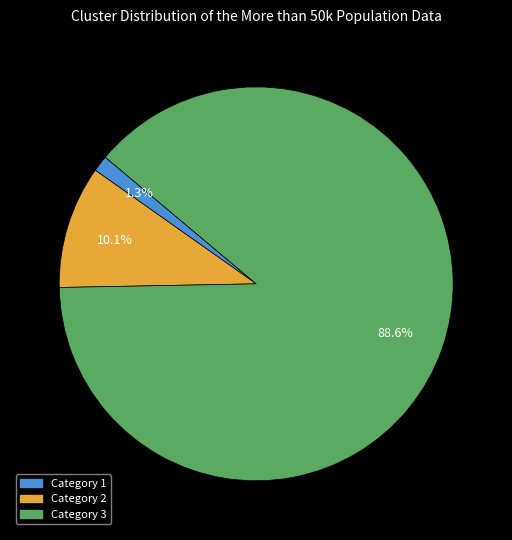

Is there a majority slice in this chart?

Yes